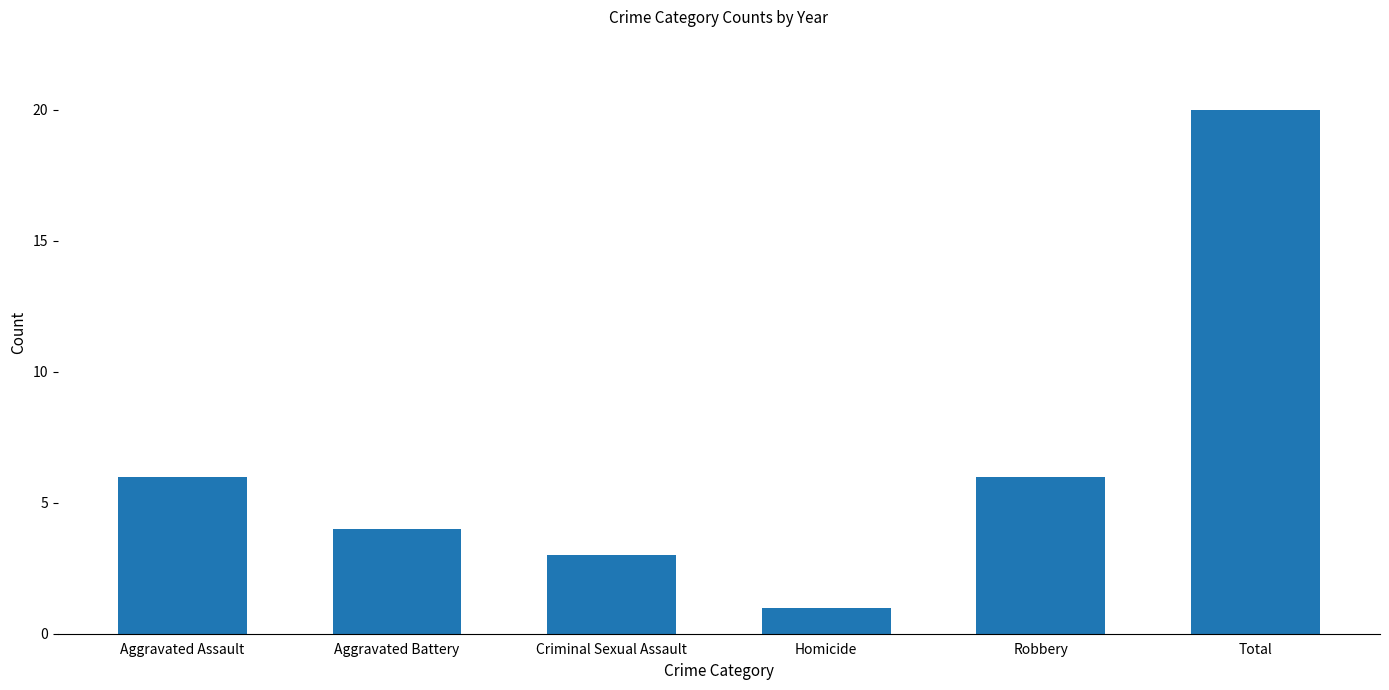

Count the number of categories in the chart.

6